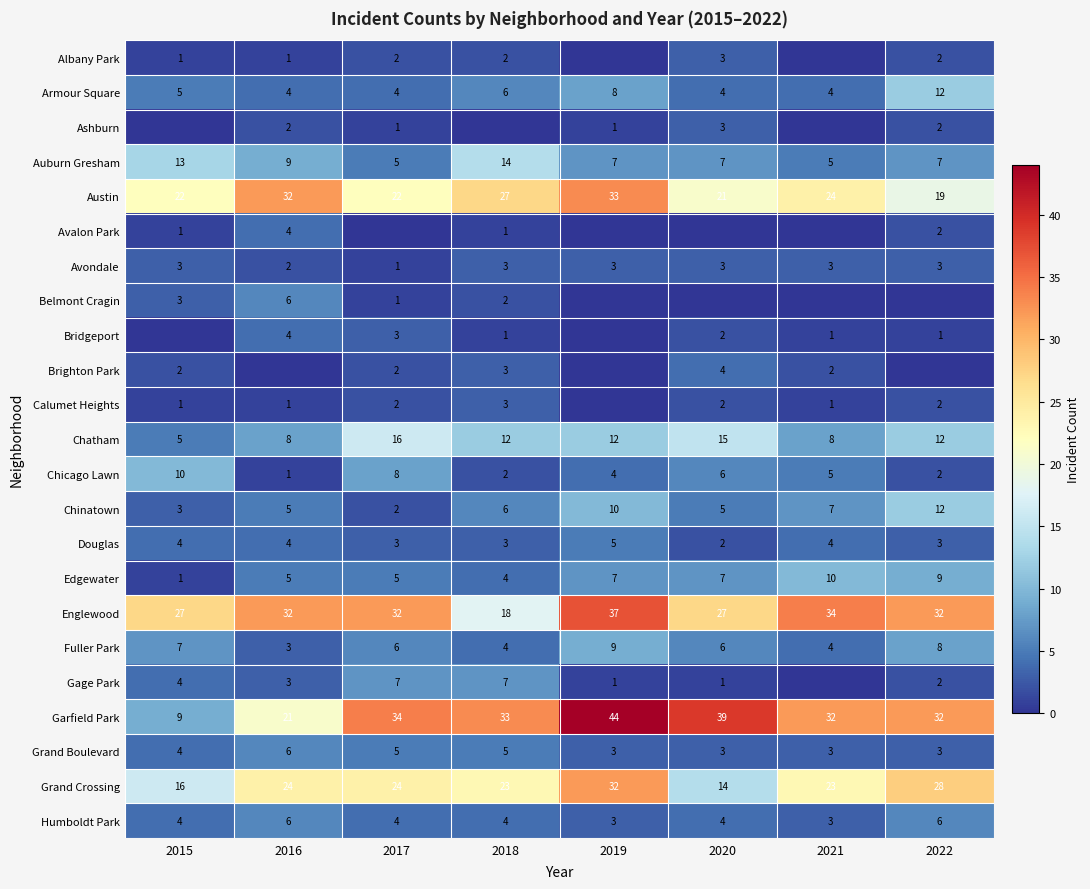

Which category has the lowest value in the Fuller Park series?

2016